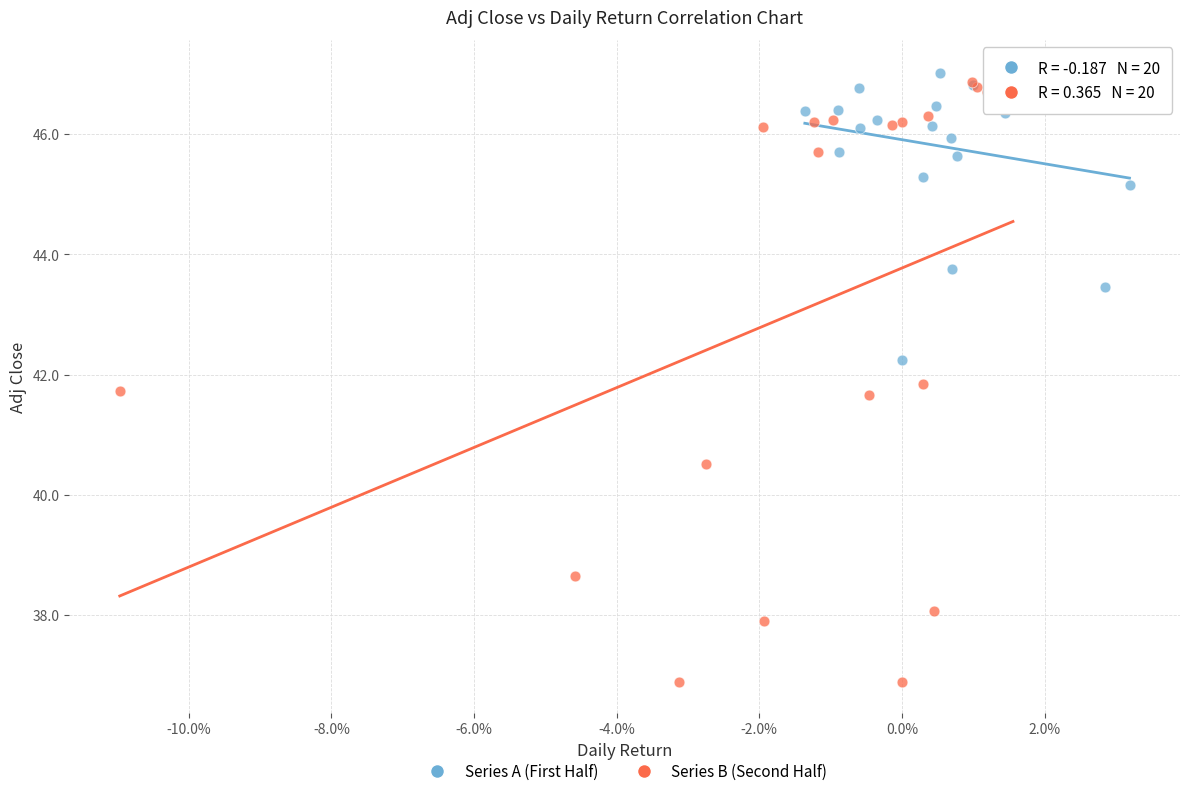

What are all the series names shown in the legend?

Series A (First Half), Series B (Second Half)